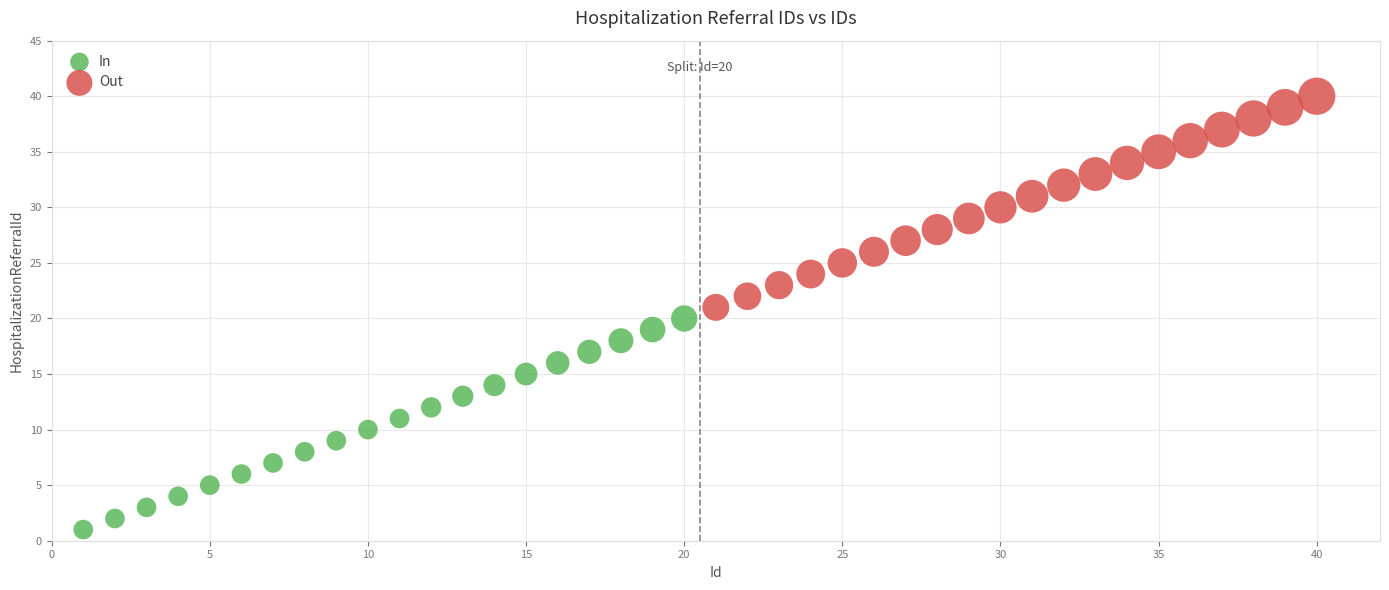

Which series reaches the minimum Y coordinate?

In